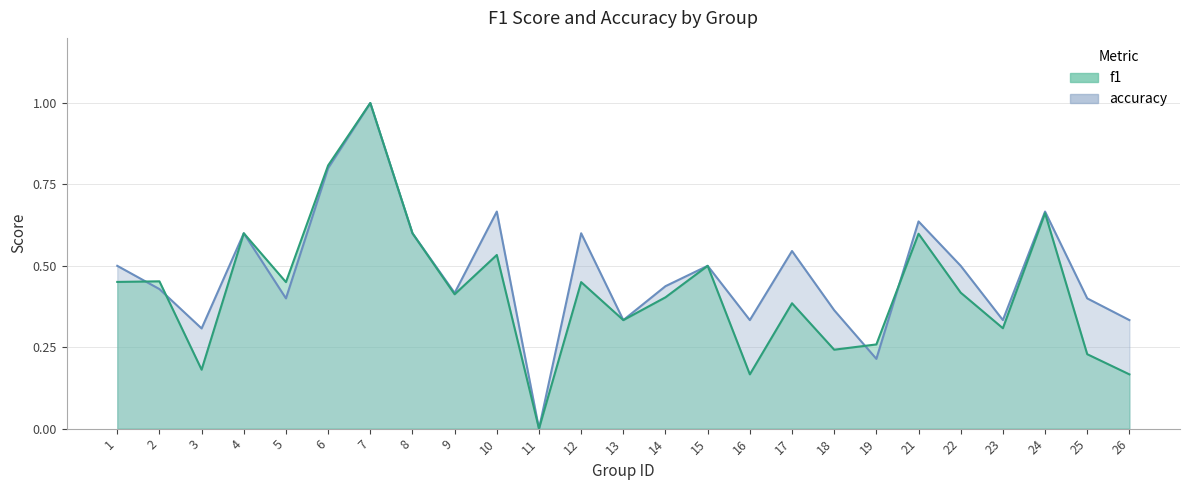

What is the sum of all accuracy values?

11.9